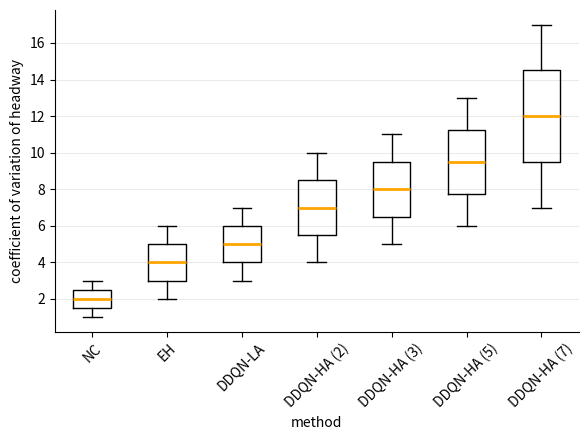

Which box is the tallest, from its lower edge to its upper edge?

DDQN-HA (7)